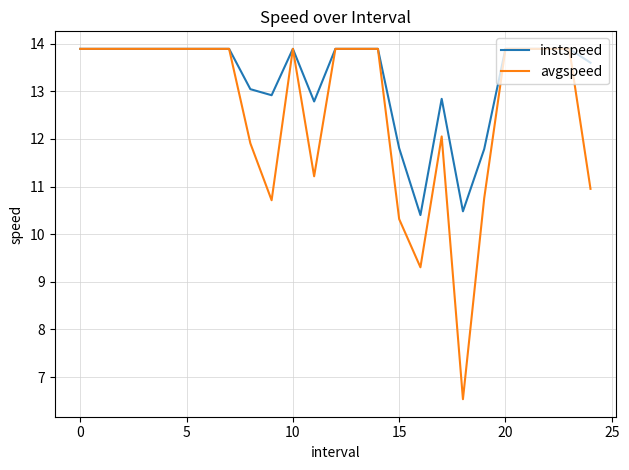

What is the lowest value of the instspeed series?

10.4